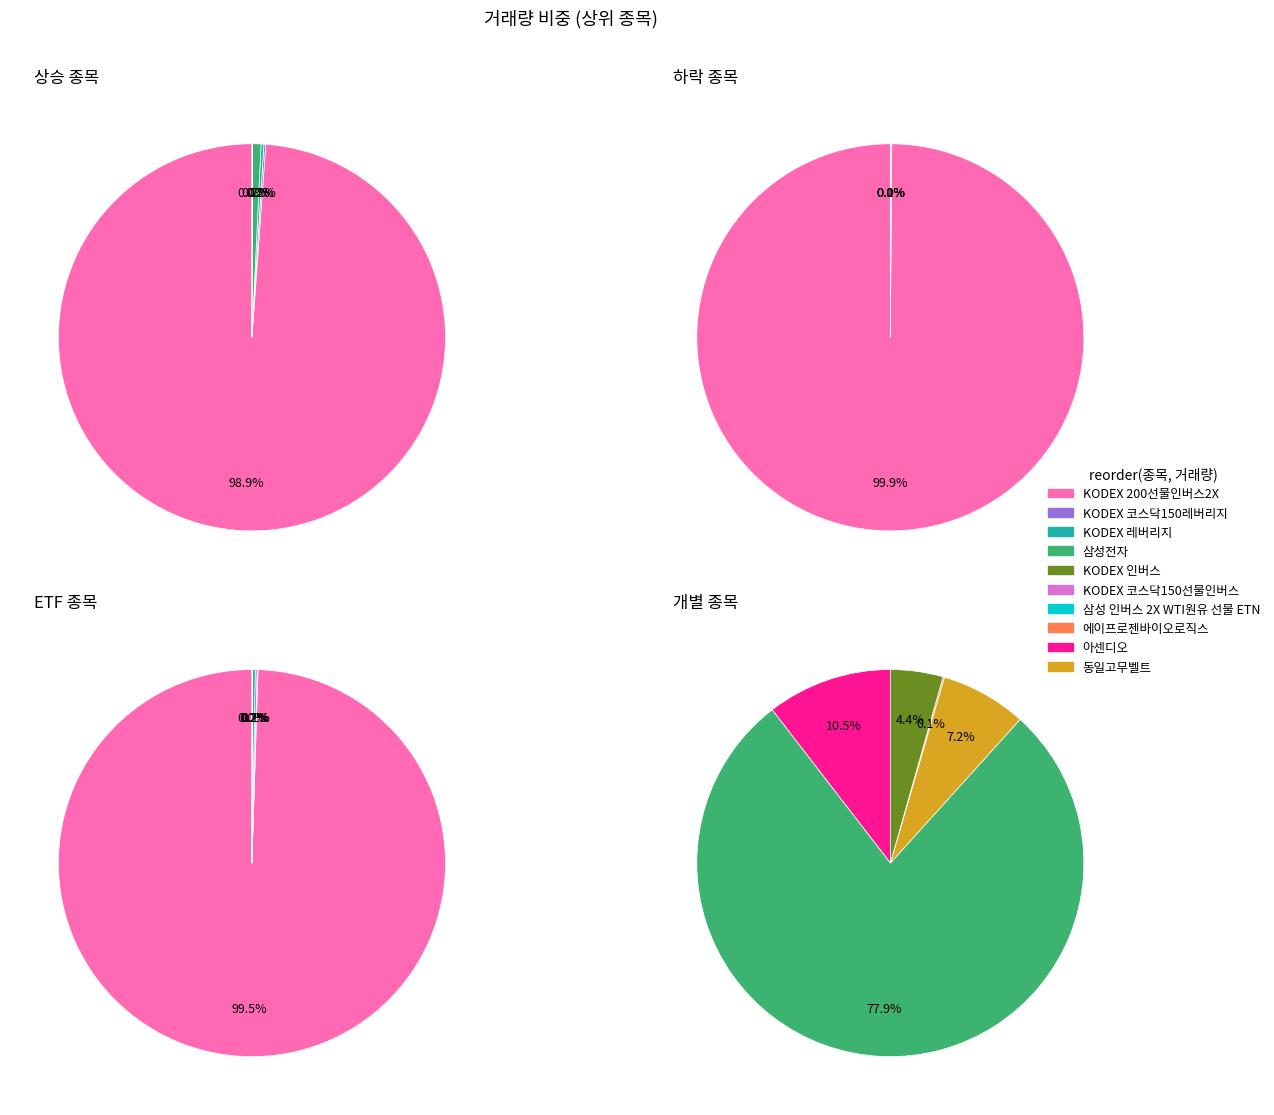

Rank the categories by value from lowest to highest.

삼성 인버스 2X WTI원유 선물 ETN, 에이프로젠바이오로직스, KODEX 인버스, 동일고무벨트, KODEX 코스닥150선물인버스, 아센디오, KODEX 코스닥150레버리지, KODEX 레버리지, 삼성전자, KODEX 200선물인버스2X